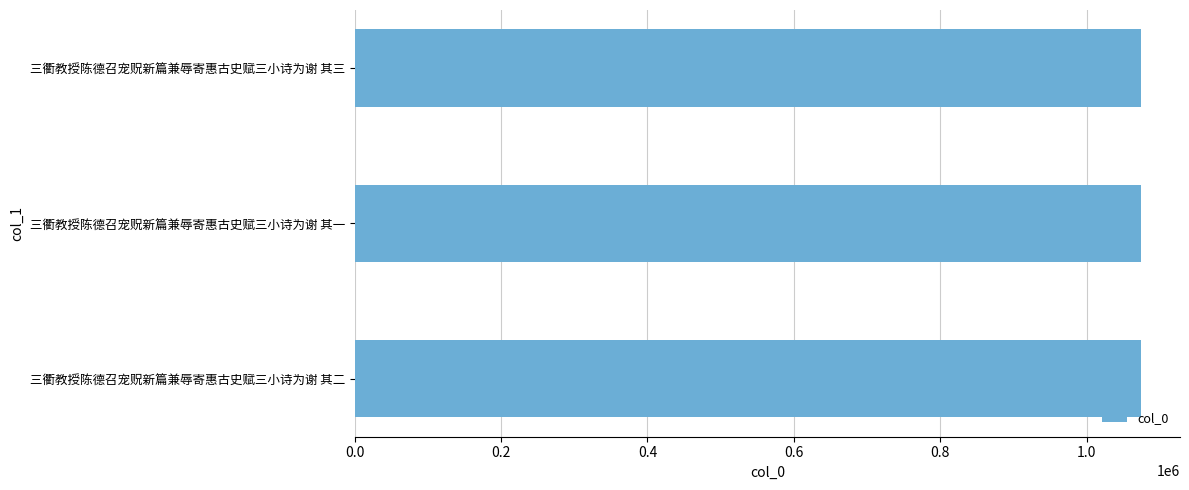

Count the values in the range 1073671 to 1073673.

3